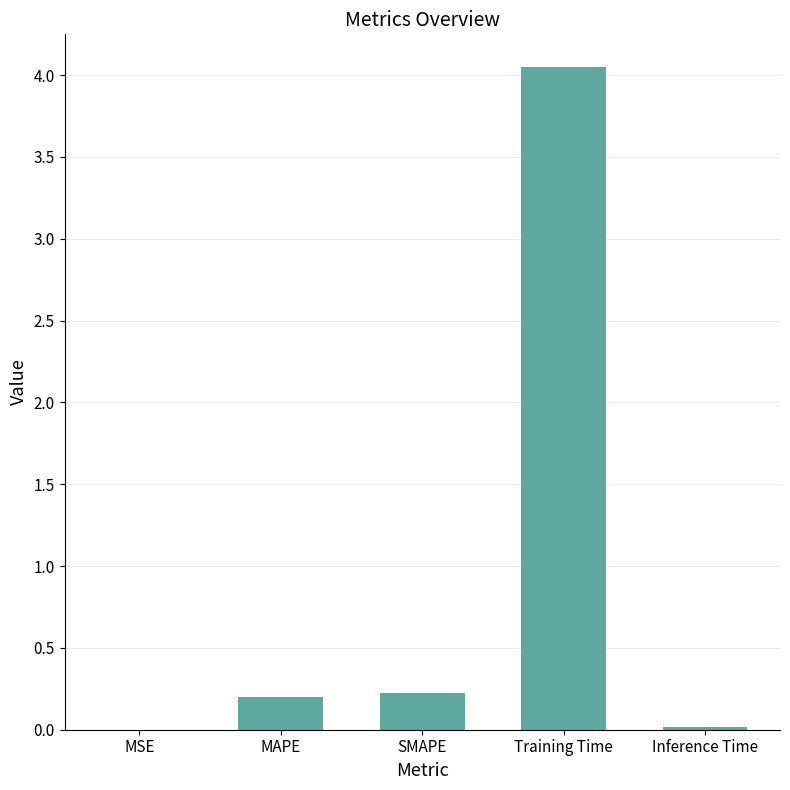

What is the average value?

0.9